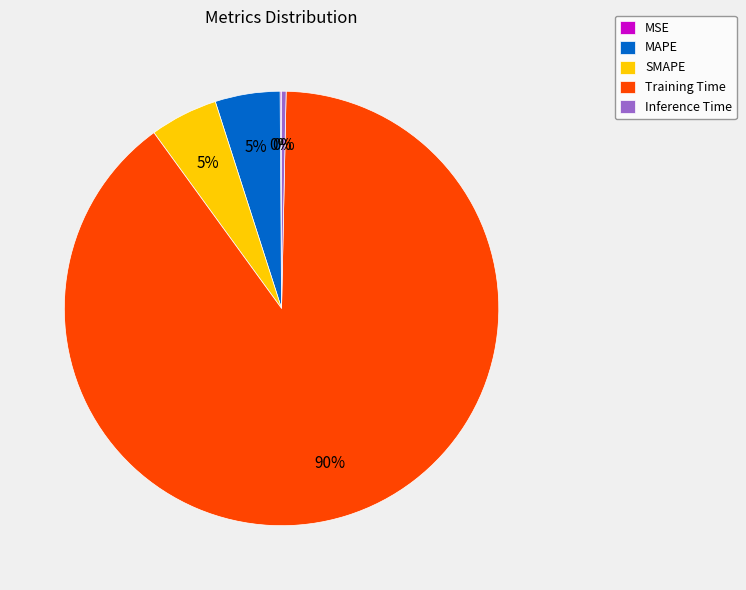

To the nearest percent, what is the difference between the largest and smallest slice percentages?

90%